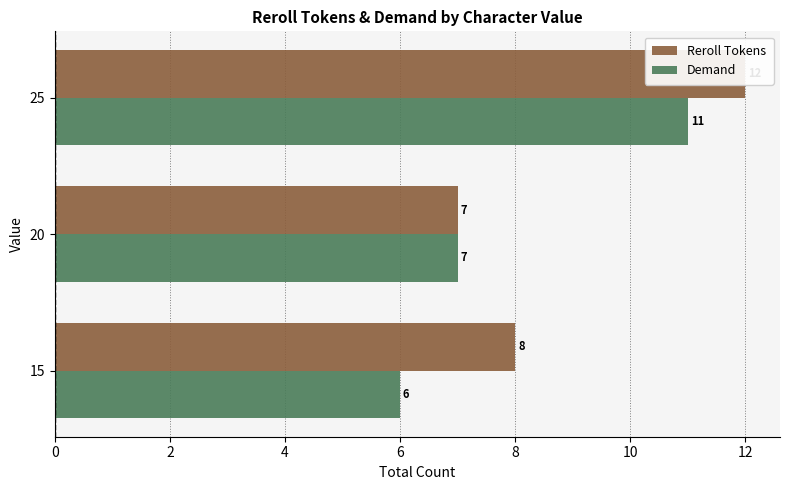

Rank the series by their average value, from highest to lowest.

Reroll Tokens, Demand